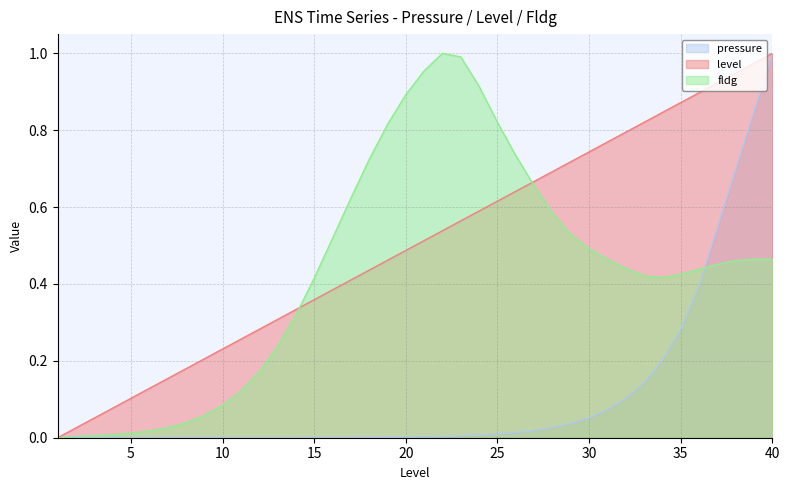

Is it true that fldg equals 0.1 at 10?

True